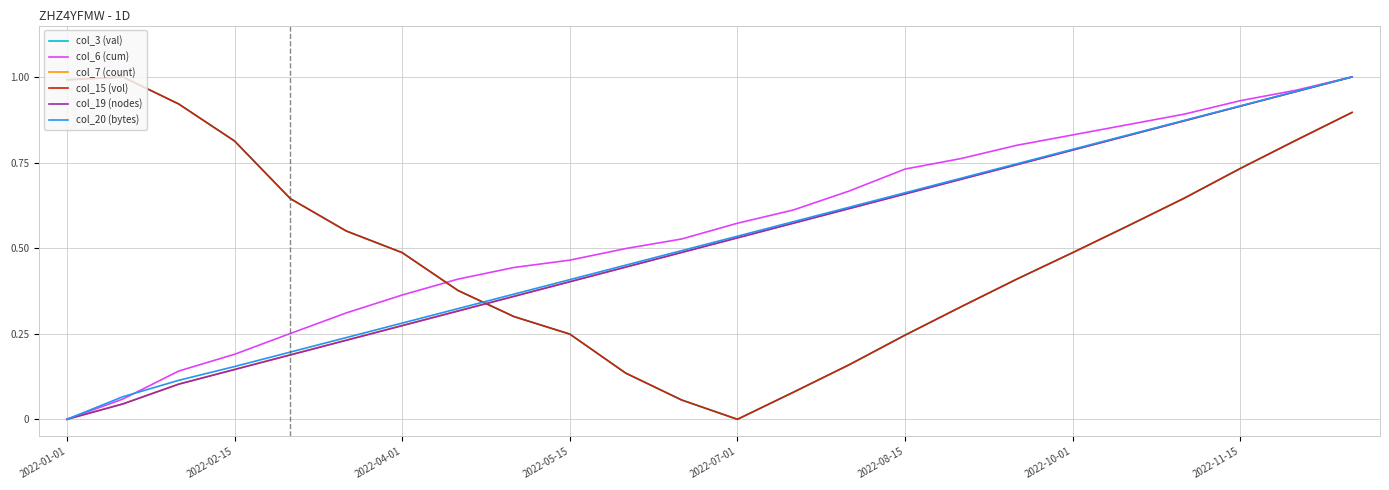

Is this an area chart (filled region under the line)?

No